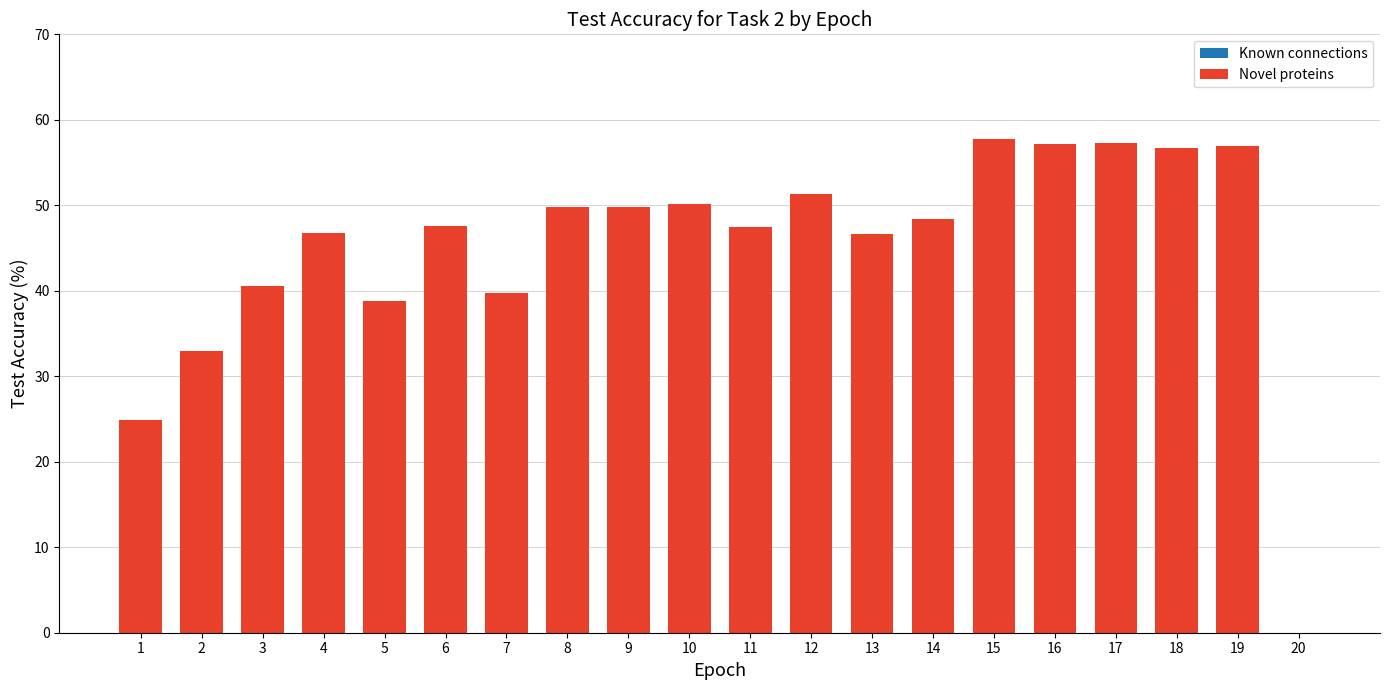

Read the value at 5.

38.8